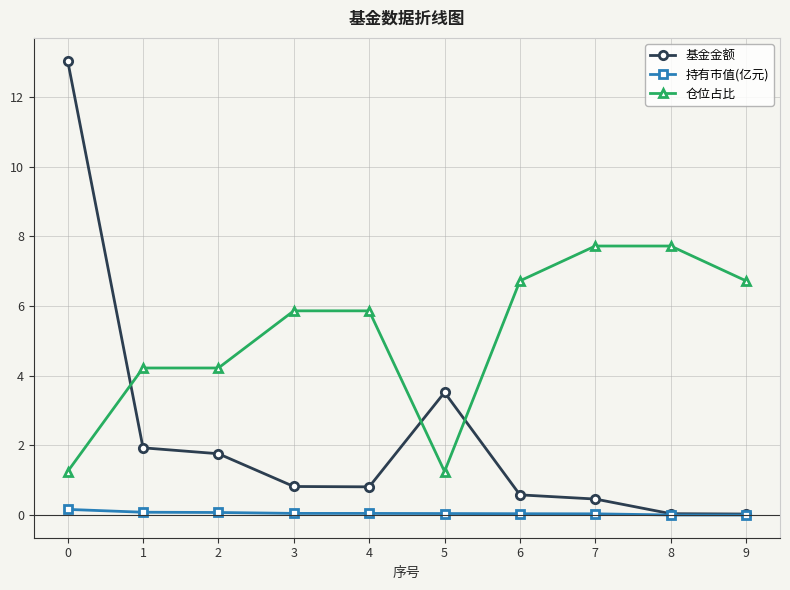

The 基金金额 series shows 0.9 at 5. True or false?

False